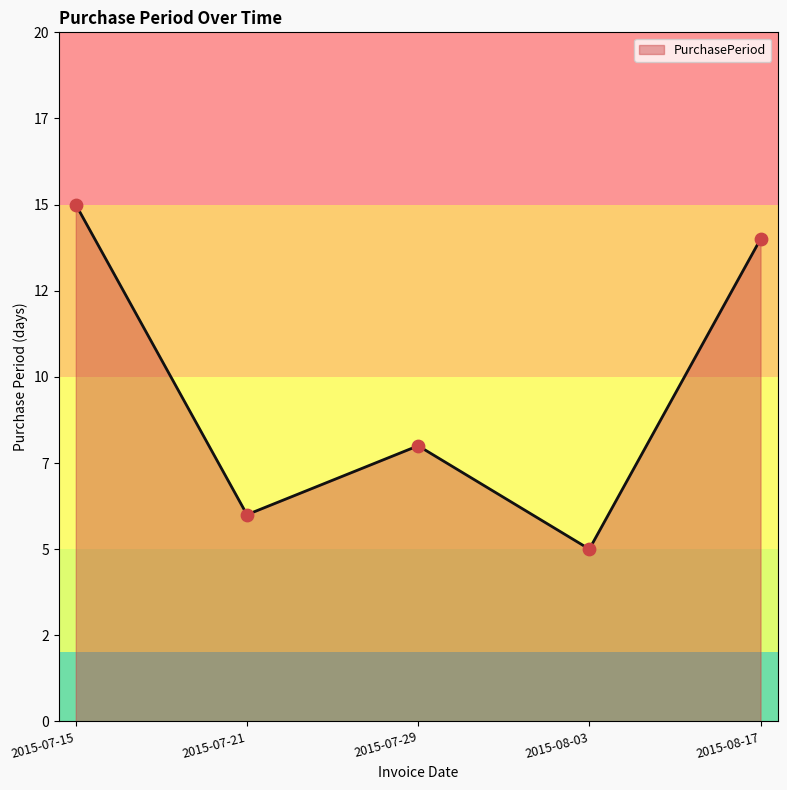

Which has a higher value, 2015-08-17 or 2015-07-21?

2015-08-17